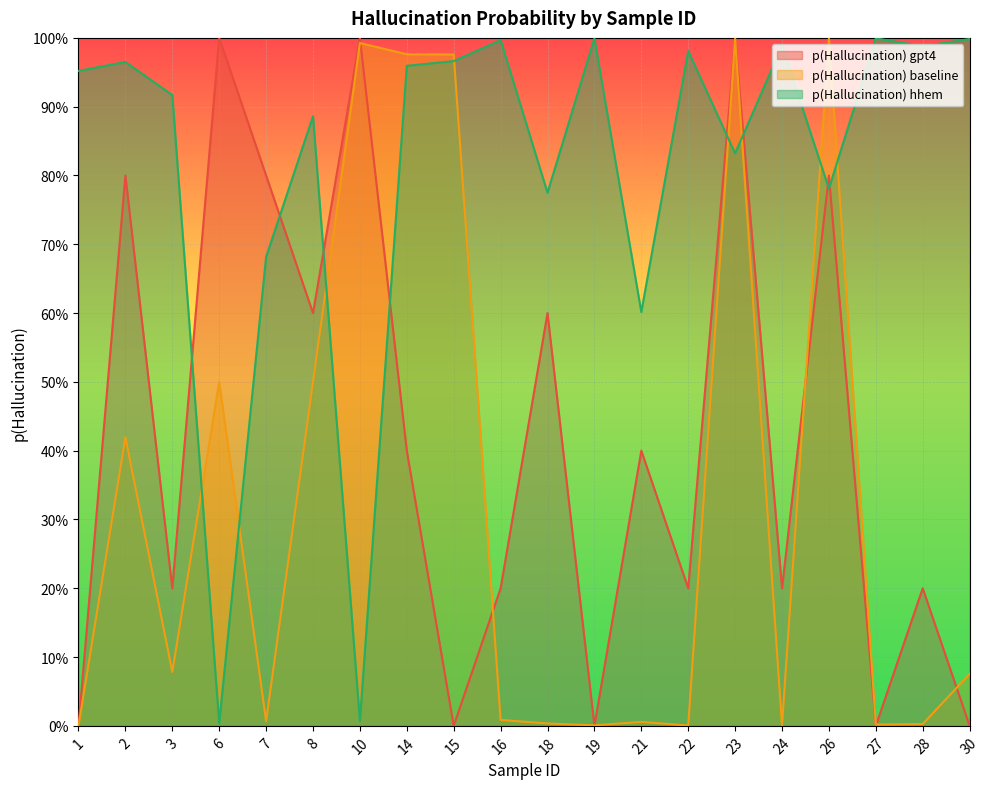

What are all the series names shown in the legend?

p(Hallucination) gpt4, p(Hallucination) baseline, p(Hallucination) hhem